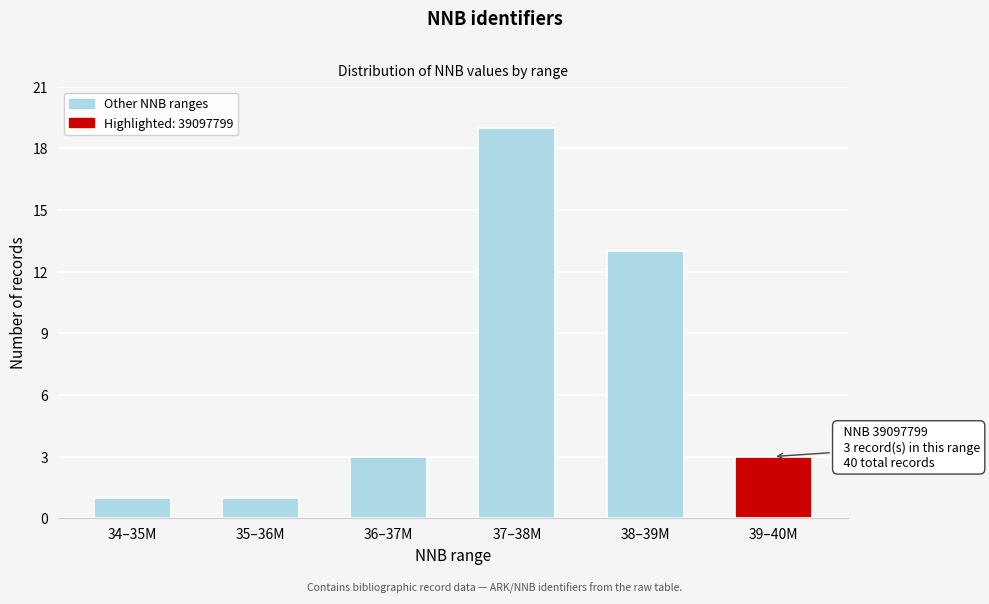

Reading left to right, what are all the values shown in this chart?

34–35M=1	35–36M=1	36–37M=3	37–38M=19	38–39M=13	39–40M=3